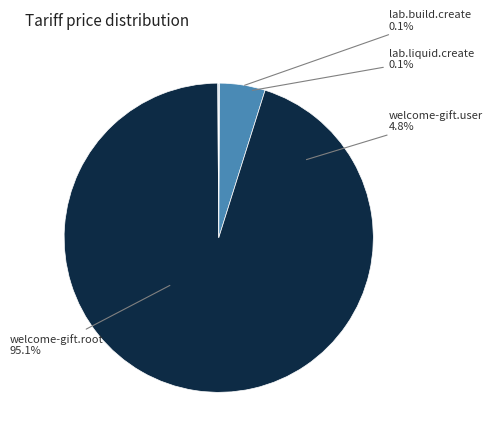

Rank the categories by value from lowest to highest.

lab.liquid.create, lab.build.create, welcome-gift.user, welcome-gift.root